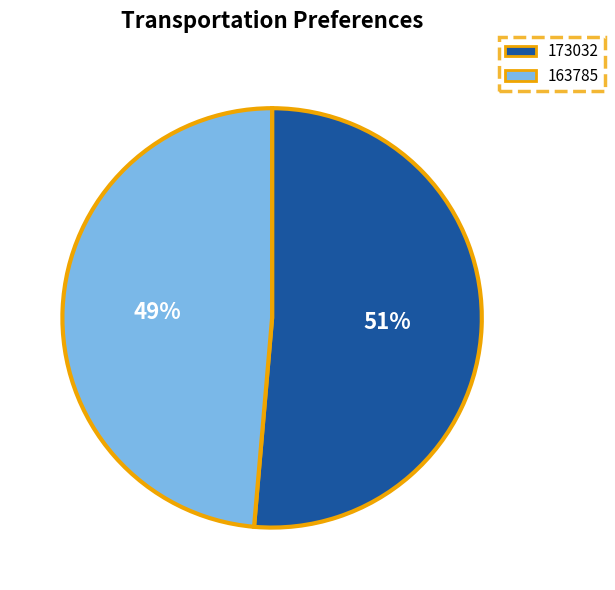

True or false: 173032 accounts for 51% of the total.

True